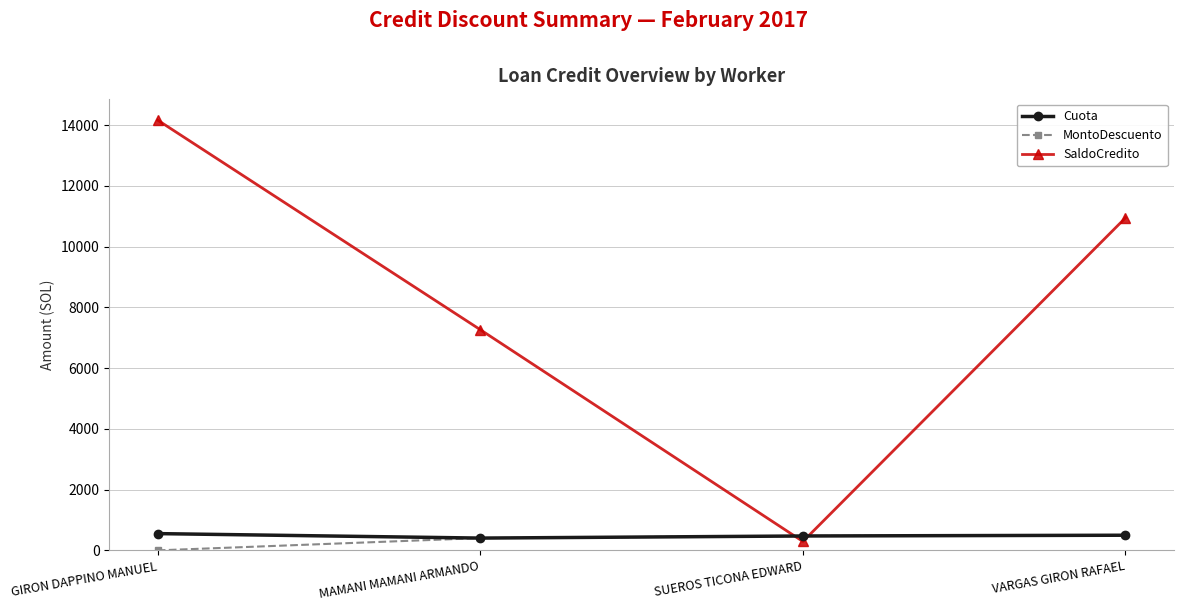

Is the value of SaldoCredito at MAMANI MAMANI ARMANDO greater than the value of MontoDescuento at MAMANI MAMANI ARMANDO?

Yes